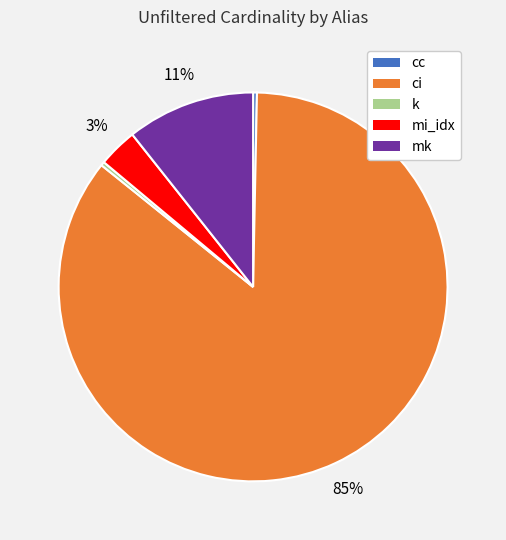

Is it true that k is 6% of the pie?

False